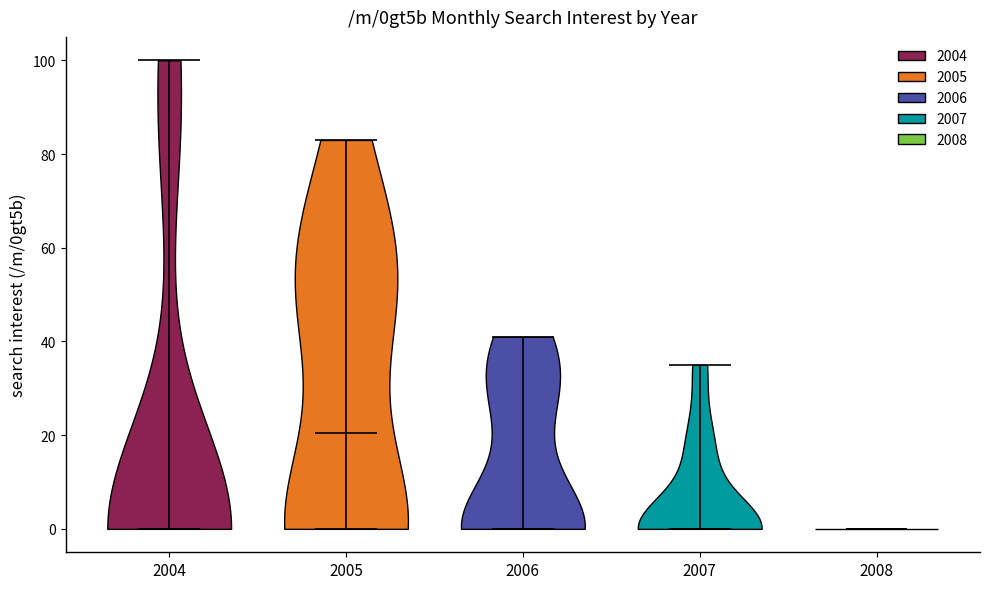

Reading left to right, read every violin against the y-axis: where its median line is, and the lowest and highest points it reaches. The values are not printed on the chart, so give them approximately, as read against the axis.

2004: median line 0, lowest point 0, highest point 100
2005: median line 20, lowest point 0, highest point 84
2006: median line 0, lowest point 0, highest point 42
2007: median line 0, lowest point 0, highest point 36
2008: median line 0, lowest point 0, highest point 0